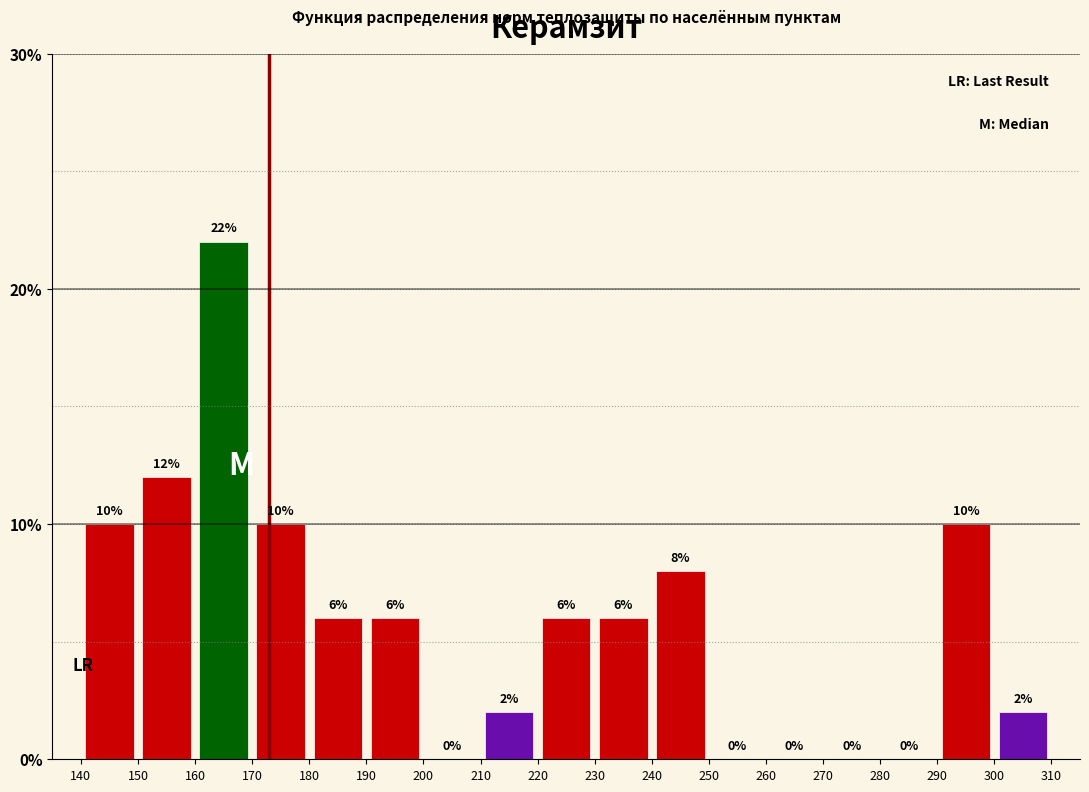

Reading left to right, transcribe this chart: for each bar, give the range it covers on the x-axis and its height.

140 to 150: 10
150 to 160: 12
160 to 170: 22
170 to 180: 10
180 to 190: 6
190 to 200: 6
200 to 210: 0
210 to 220: 2
220 to 230: 6
230 to 240: 6
240 to 250: 8
250 to 260: 0
260 to 270: 0
270 to 280: 0
280 to 290: 0
290 to 300: 10
300 to 310: 2